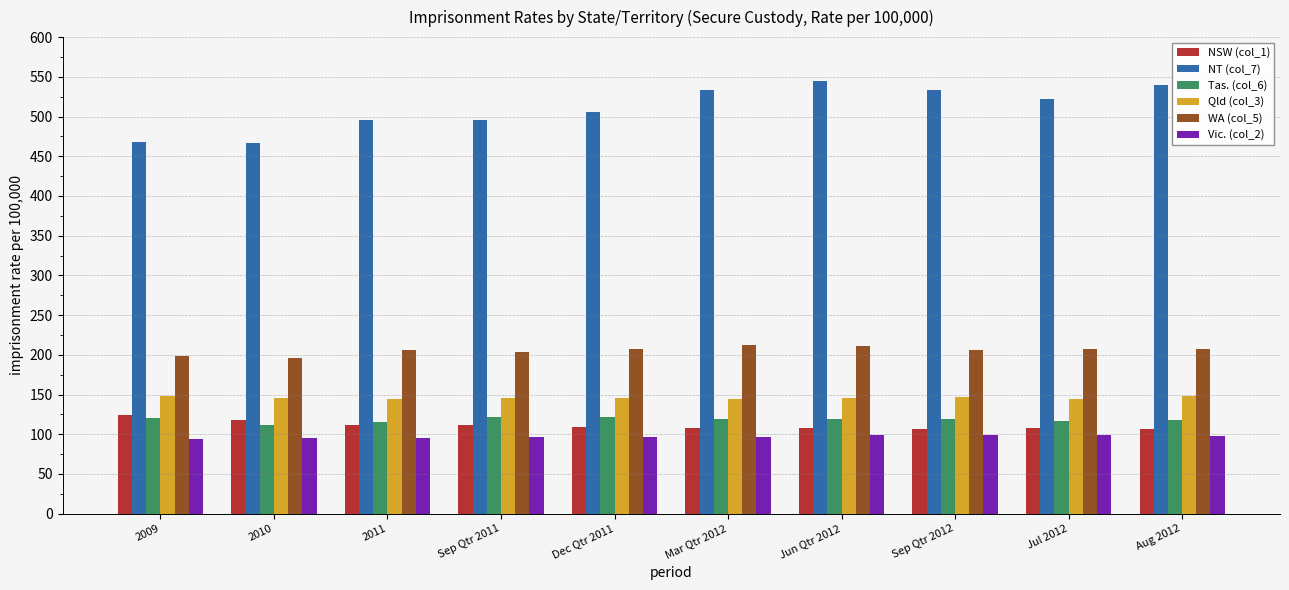

What are all the series names shown in the legend?

NSW (col_1), NT (col_7), Tas. (col_6), Qld (col_3), WA (col_5), Vic. (col_2)